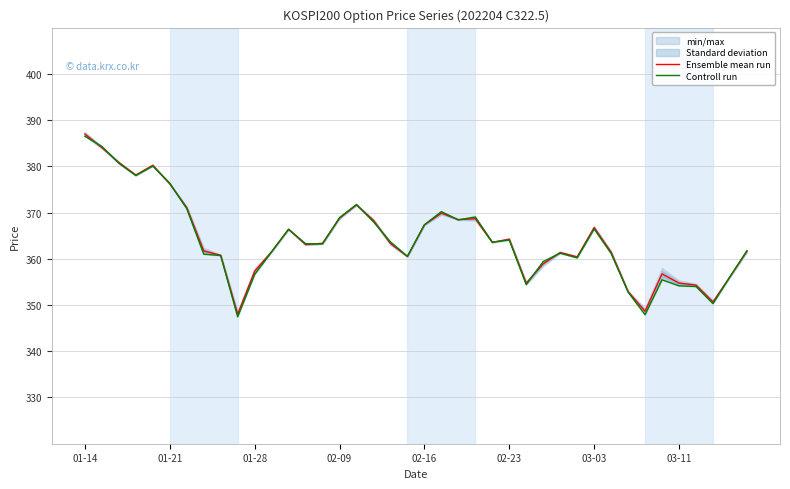

Reading right to left, extract all data points from this chart.

Ensemble mean run: 361.6	356.1	350.7	354.3	354.7	356.7	348.6	352.9	361.4	366.8	360.4	361.4	358.9	354.7	364.2	363.6	368.7	368.5	369.9	367.3	360.5	363.3	368.3	371.7	368.8	363.3	363.1	366.4	361.6	357.3	348.0	360.8	361.7	371.1	376.2	380.2	378.1	380.8	384.1	387.0
Controll run: 361.8	356.1	350.3	354.0	354.1	355.4	347.9	352.8	361.1	366.4	360.2	361.2	359.4	354.4	364.1	363.6	369.1	368.4	370.2	367.4	360.6	363.6	368.0	371.8	368.9	363.2	363.2	366.4	361.5	356.6	347.4	360.7	361.0	370.9	376.4	380.1	378.0	380.6	384.3	386.5